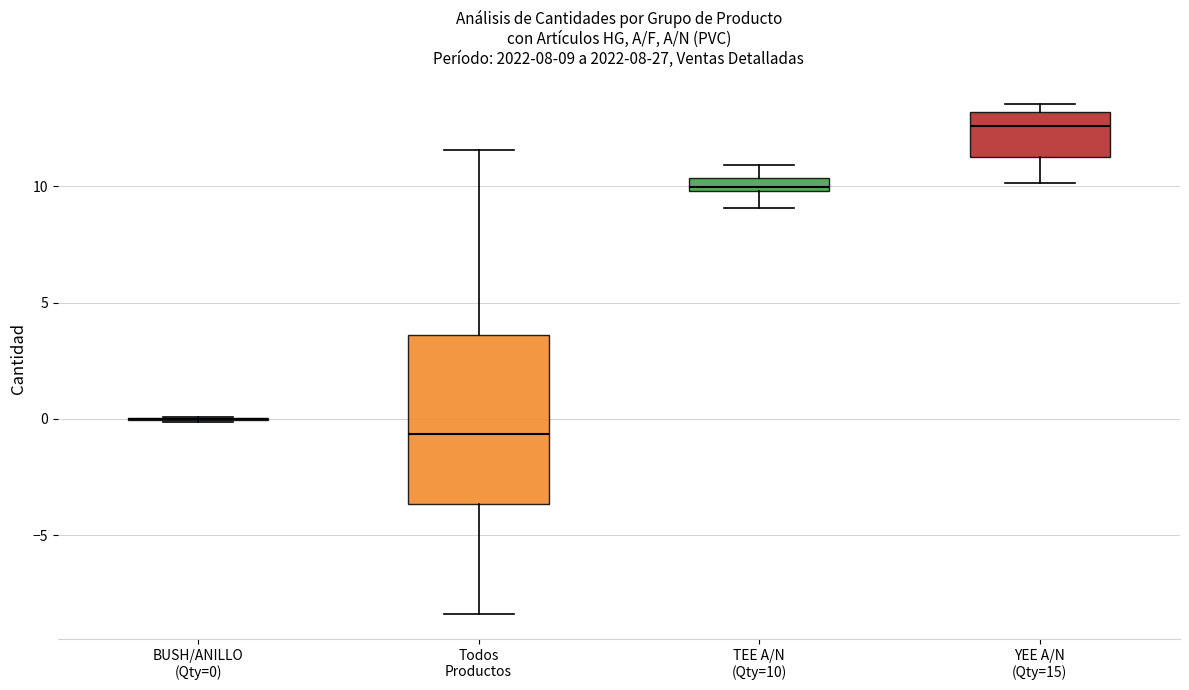

Which box is the tallest, from its lower edge to its upper edge?

Todos Productos